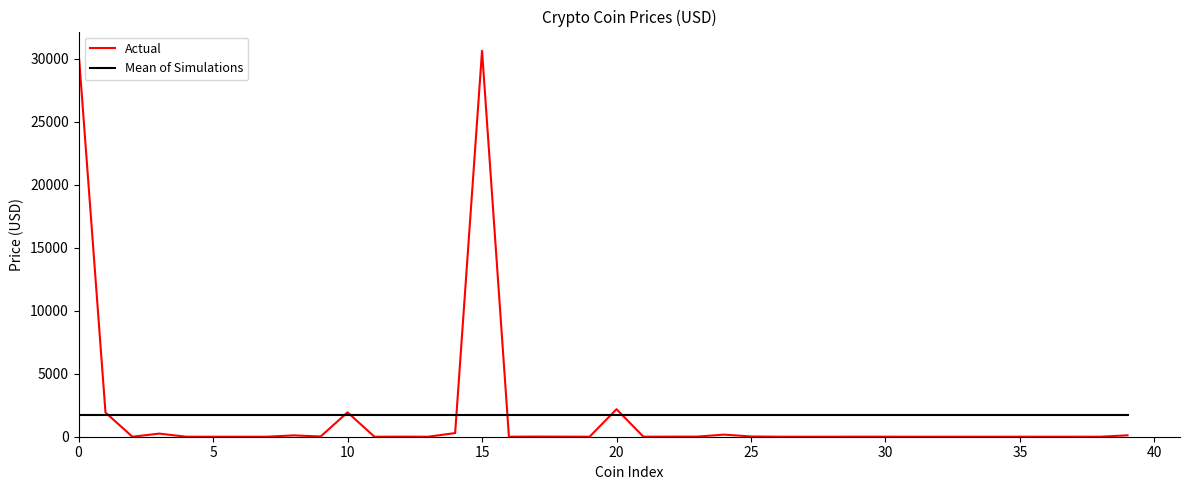

Rank the series by their maximum value, from highest to lowest.

Actual, Mean of Simulations